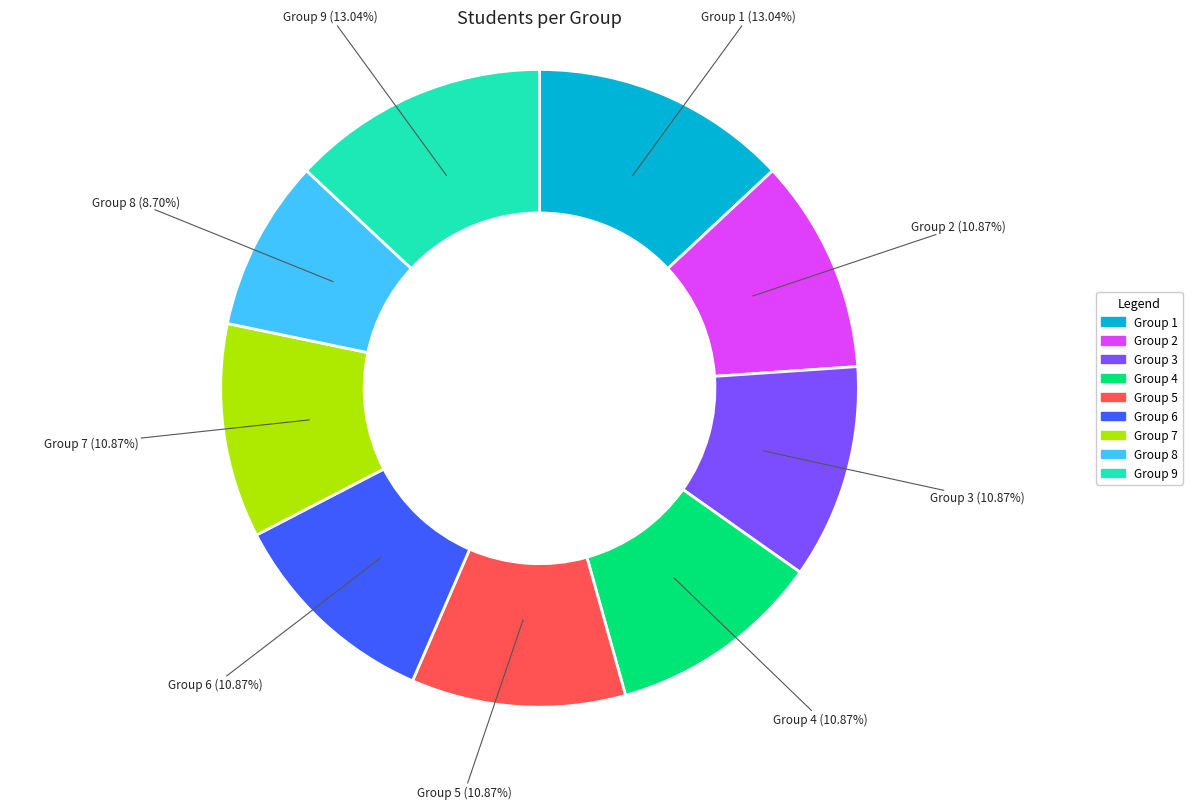

Is the sum of Group 6 and Group 2 greater than half?

No